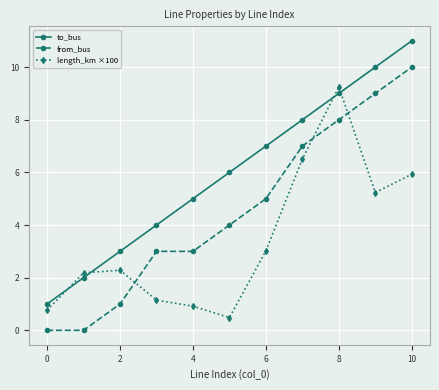

True or false: to_bus and from_bus intersect in this chart.

False